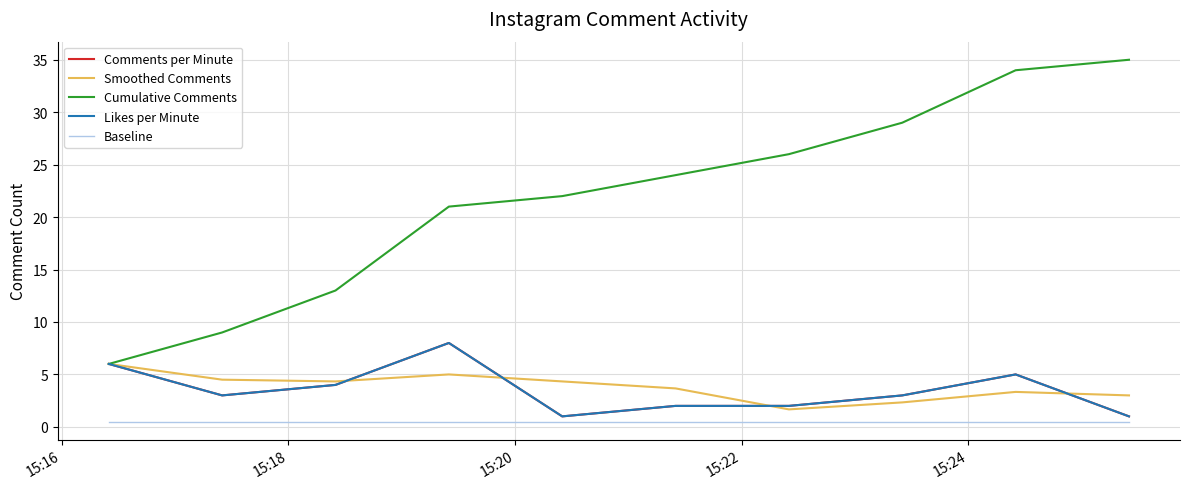

Is this an area chart (filled region under the line)?

No